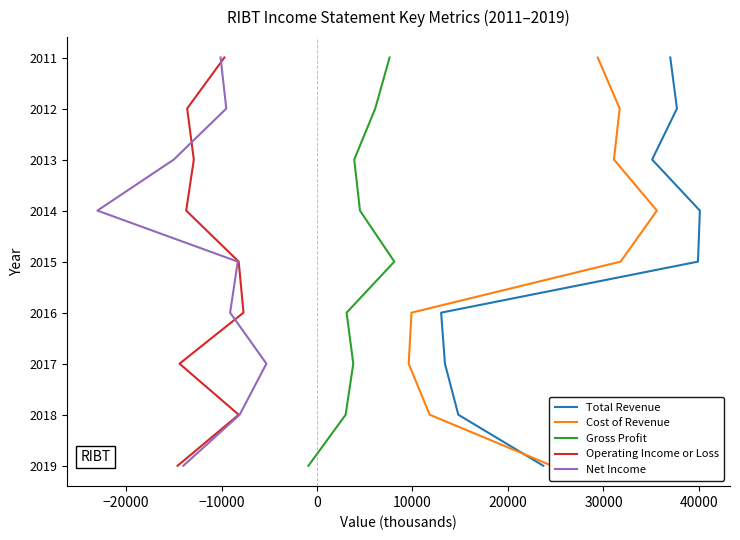

Which series has the widest spread of values?

Total Revenue